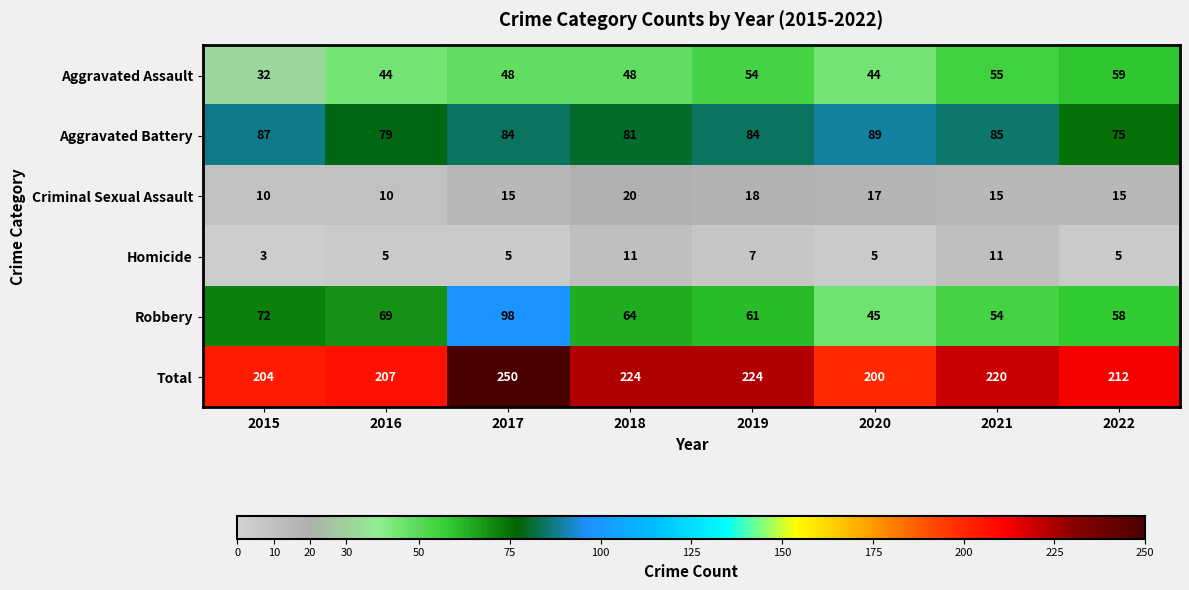

What is the total value across all series at 2022?

424